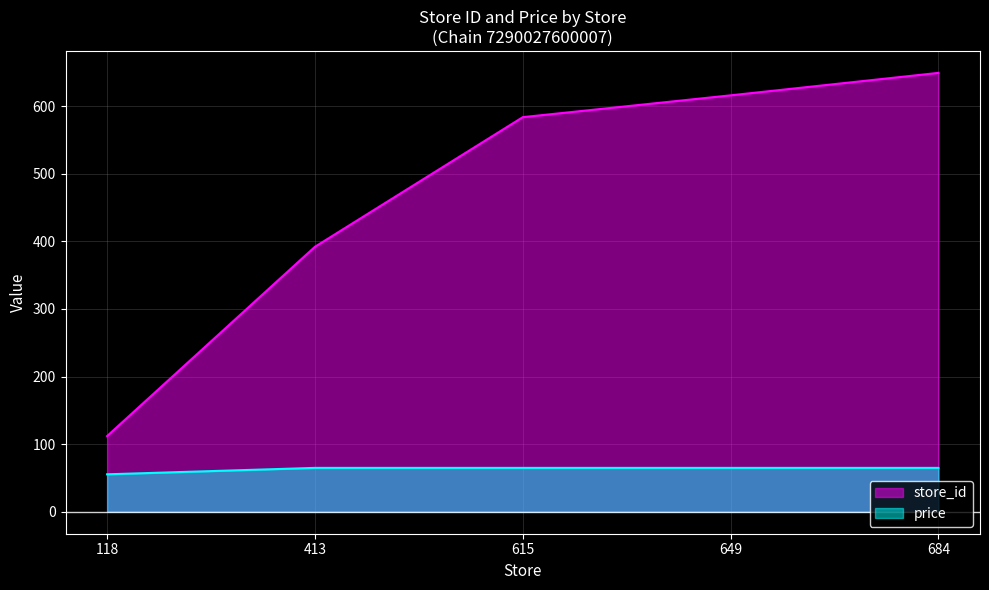

At which label does store_id reach its minimum?

118